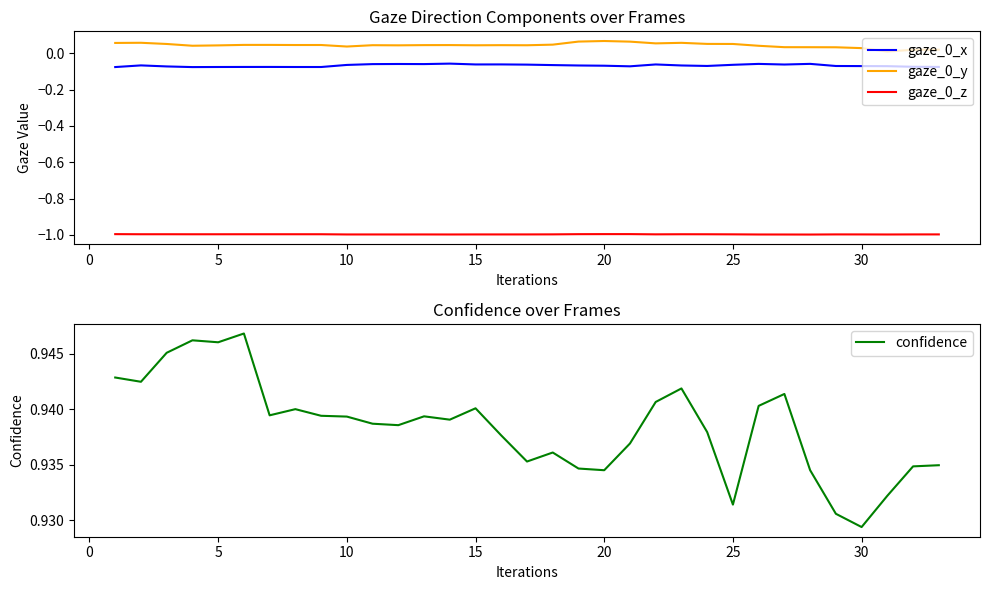

True or false: gaze_0_x and gaze_0_y cross at least once.

False